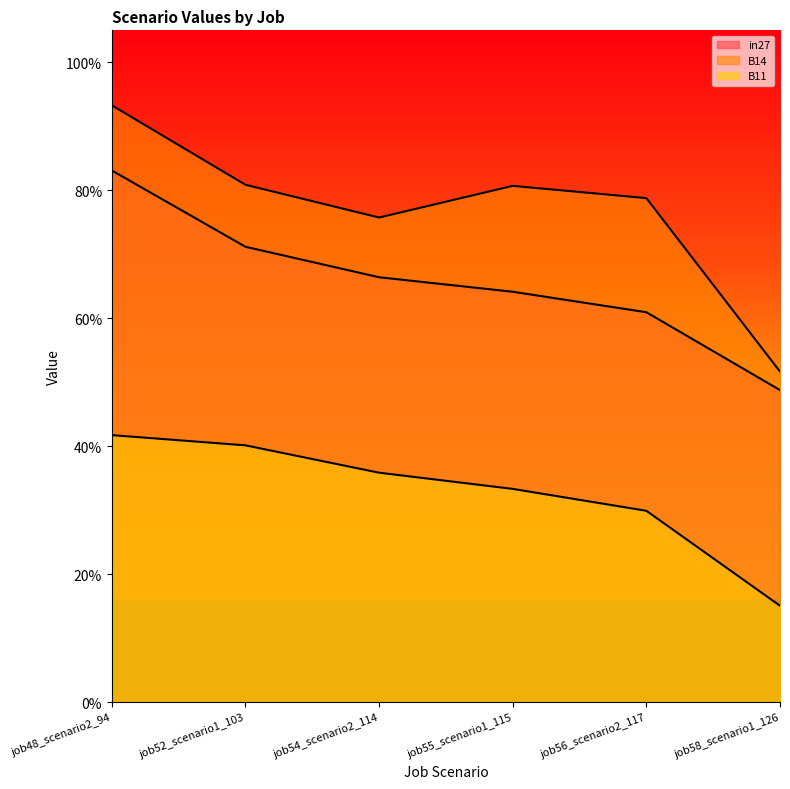

What is the difference between the highest and lowest values at job54_scenario2_114?

0.4